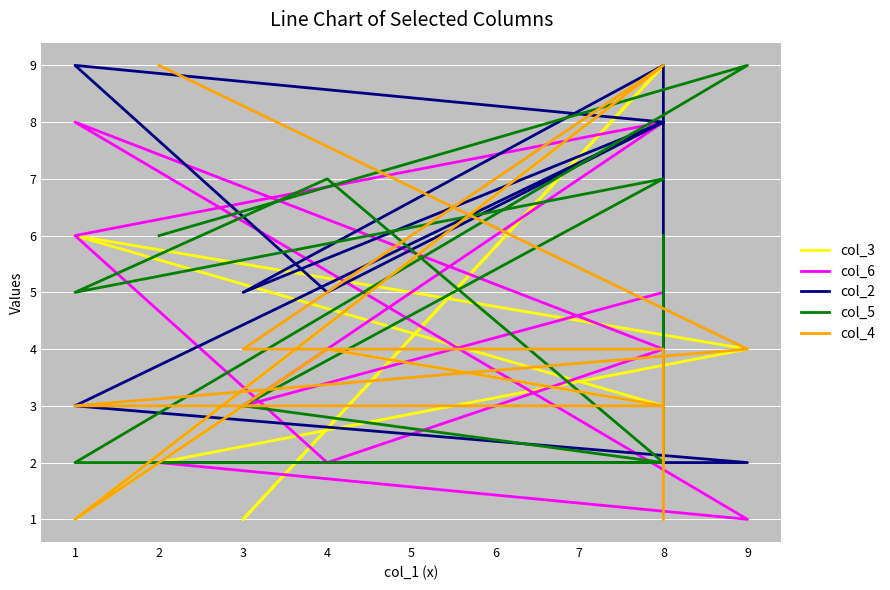

True or false: col_5 has a value of 1 at 8.

False